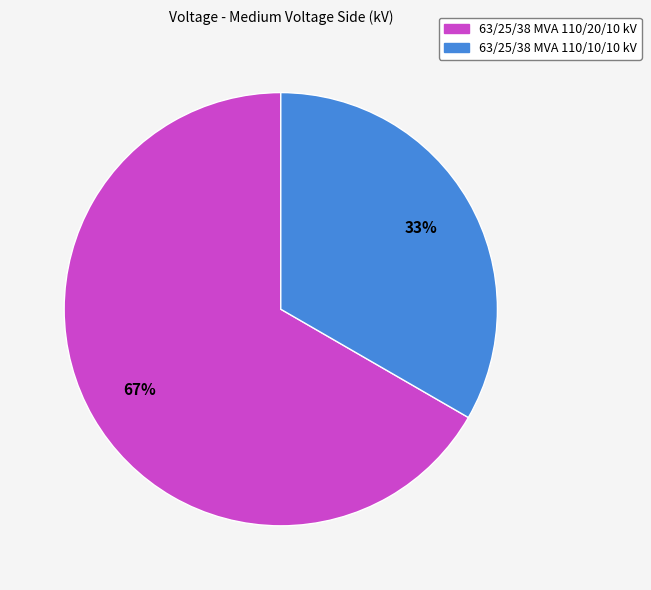

To the nearest percent, what percentage of the pie is 63/25/38 MVA 110/10/10 kV?

33%